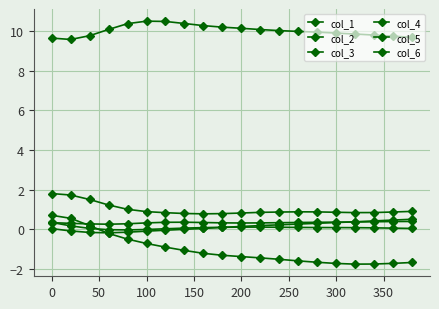

How many values in col_1 are above zero?

3